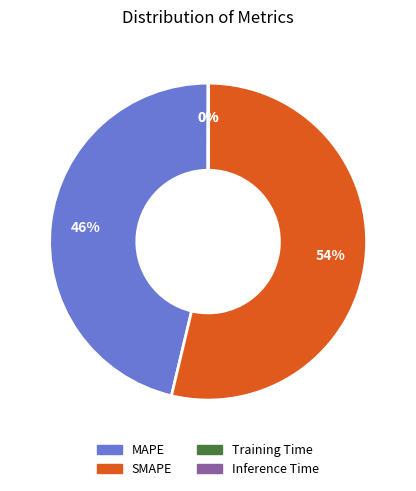

Do SMAPE and MAPE together represent more than half of the pie?

Yes